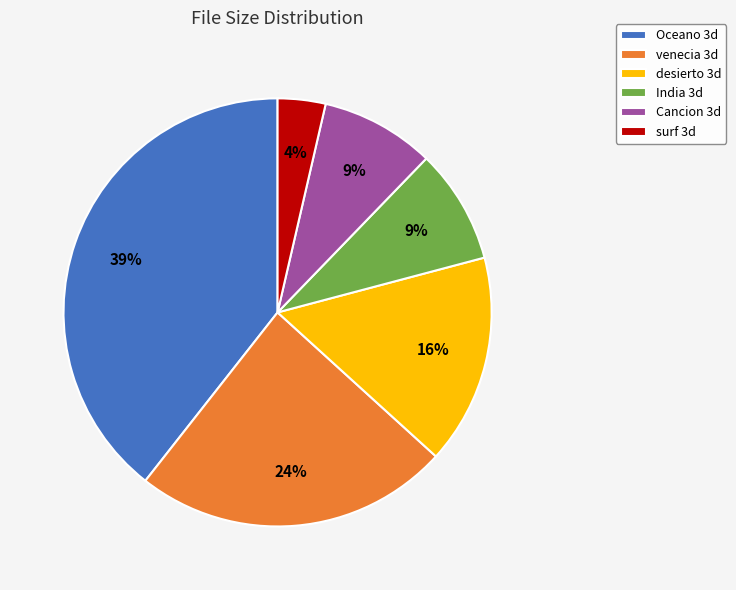

How many slices are in this pie chart?

6